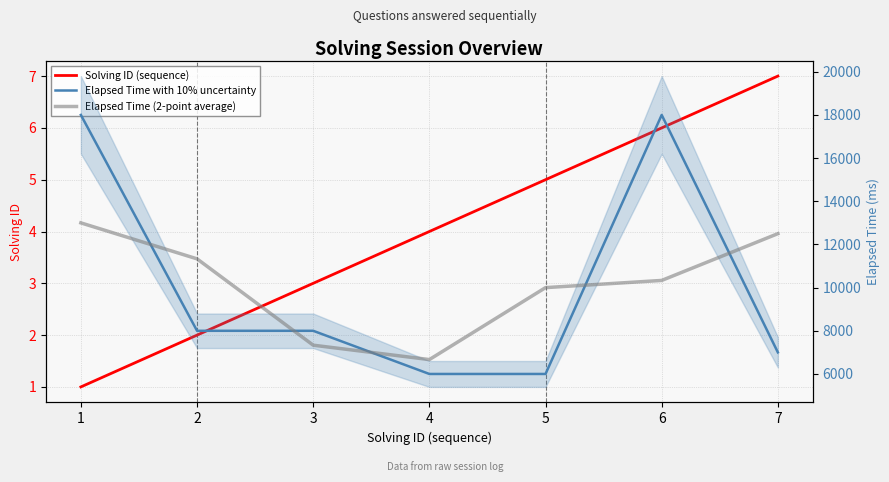

Which series has the largest range (max minus min)?

Elapsed Time with 10% uncertainty